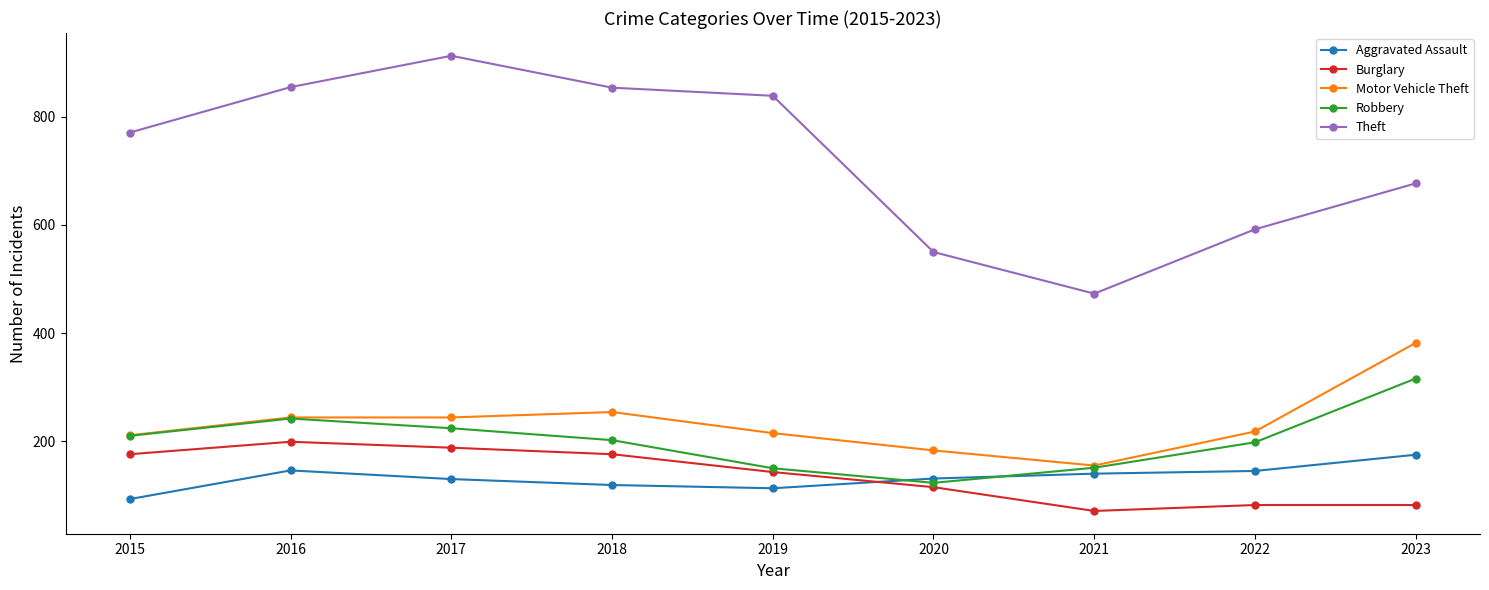

What are all the series names shown in the legend?

Aggravated Assault, Burglary, Motor Vehicle Theft, Robbery, Theft